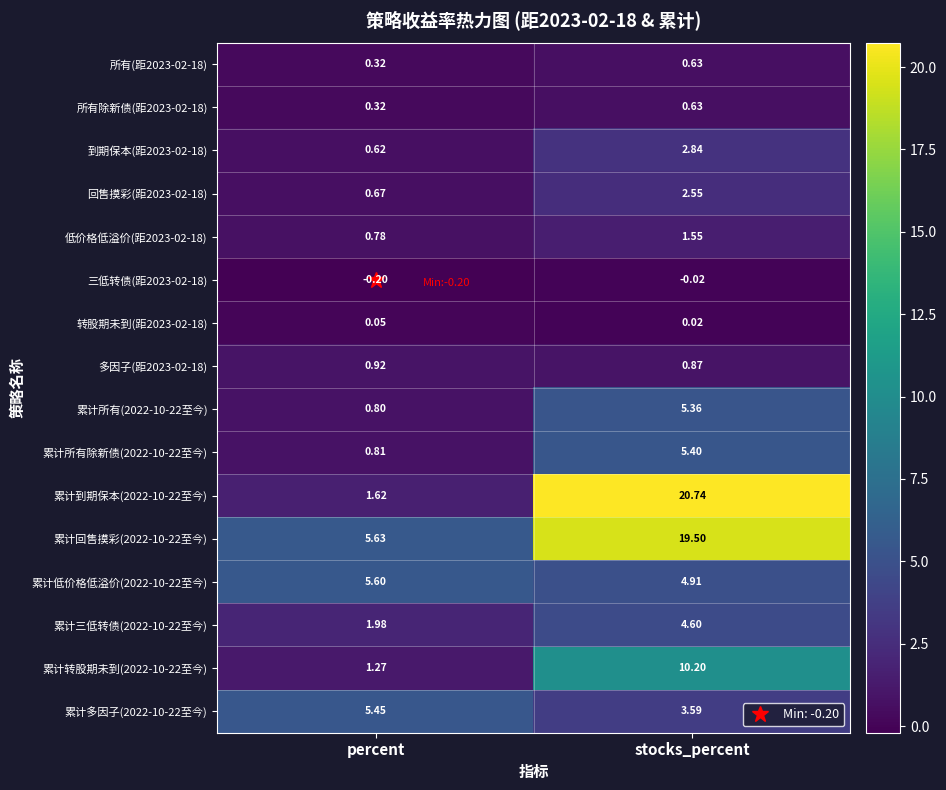

Which category has the highest value in the 累计低价格低溢价(2022-10-22至今) series?

percent